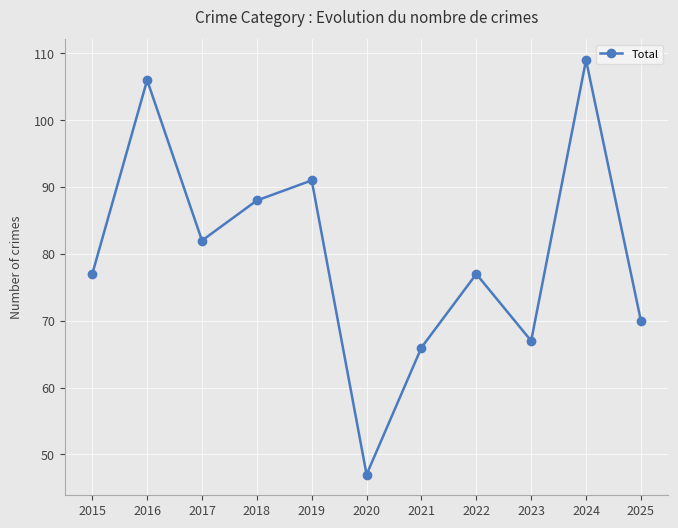

Count the number of categories in the chart.

11